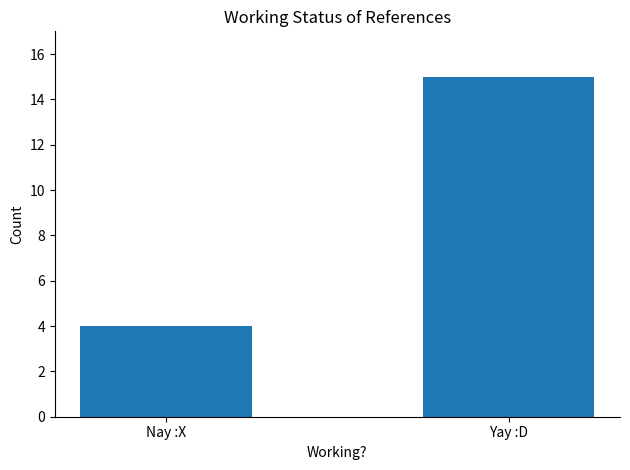

Rank the categories by value from highest to lowest.

Yay :D, Nay :X